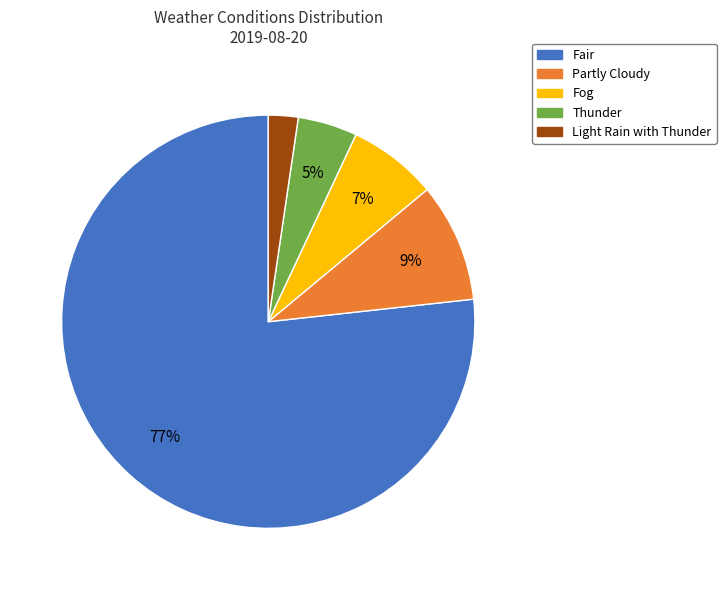

How many segments does this pie chart have?

5